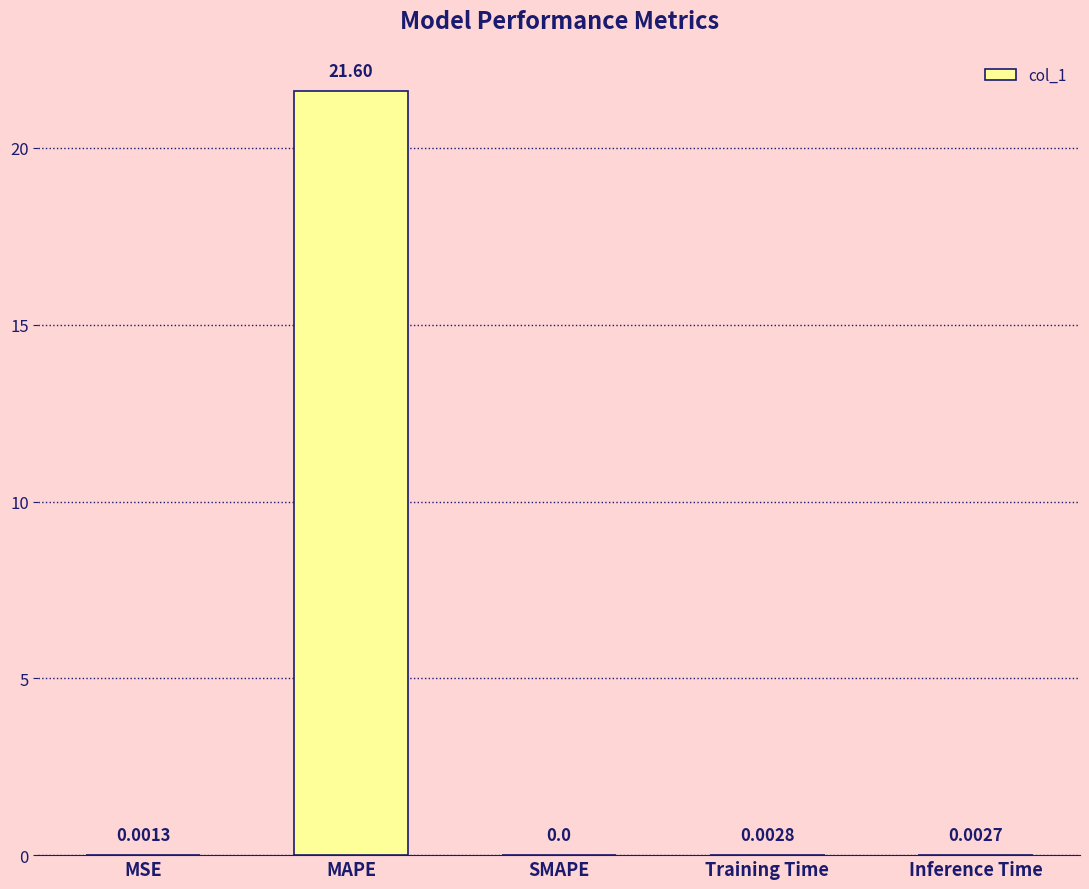

Which label corresponds to the largest value in the chart?

MAPE